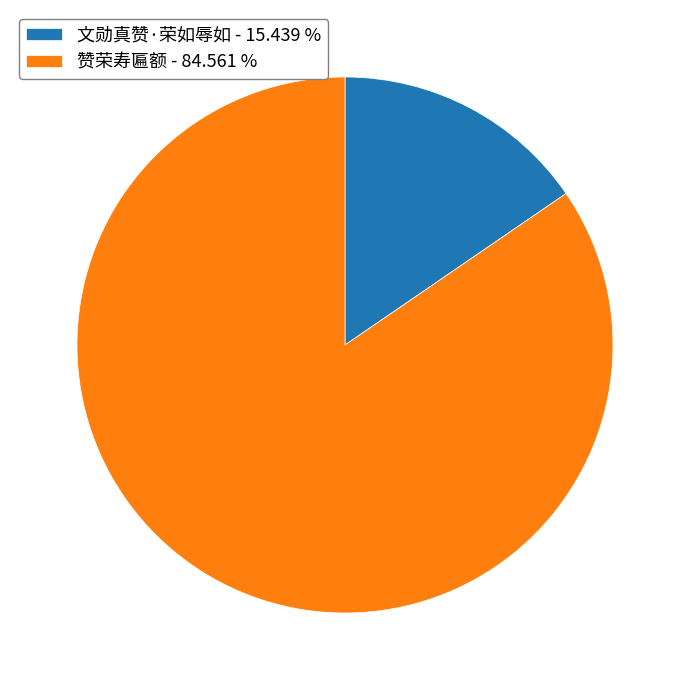

Which slice represents more than half of the pie?

赞荣寿匾额